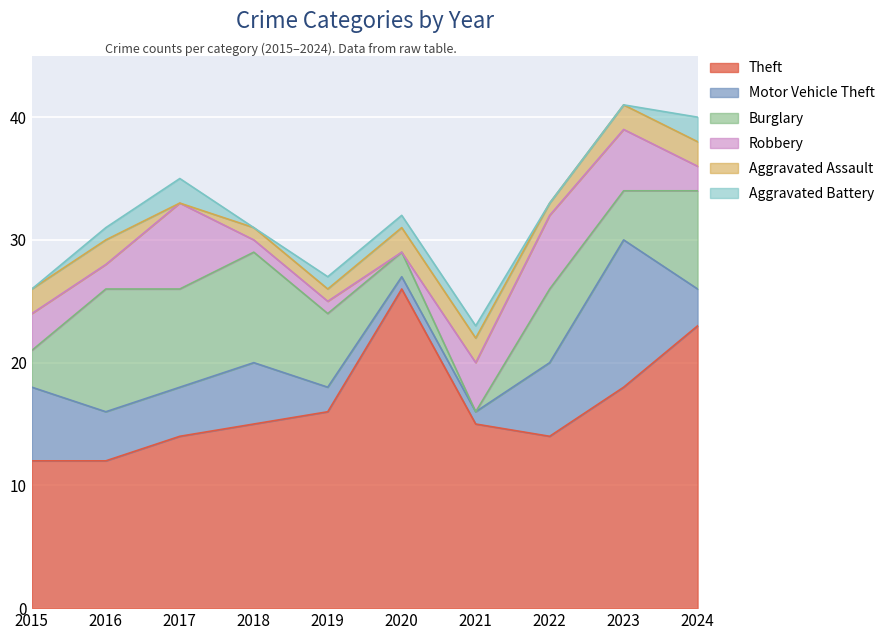

What is the difference between the maximum and minimum values in the Aggravated Battery series?

2